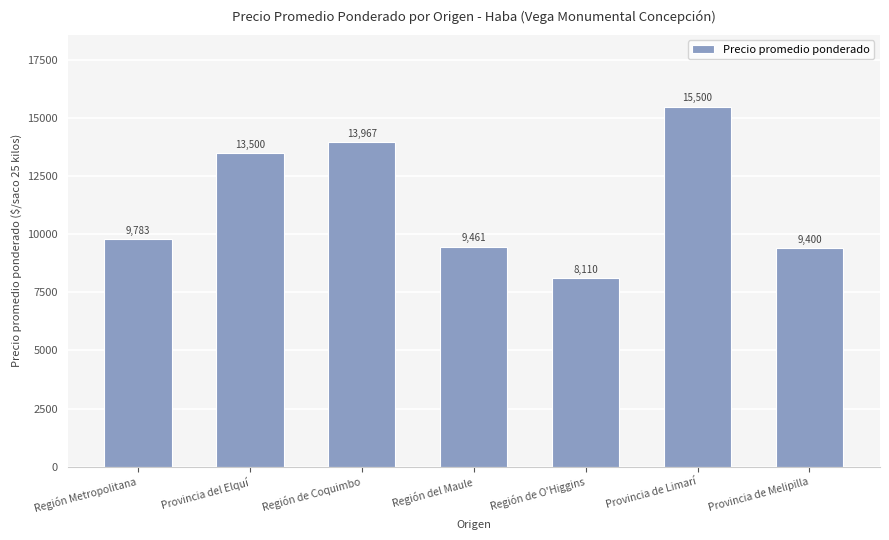

What is the change in value from Provincia de Limarí to Provincia de Melipilla?

-6100